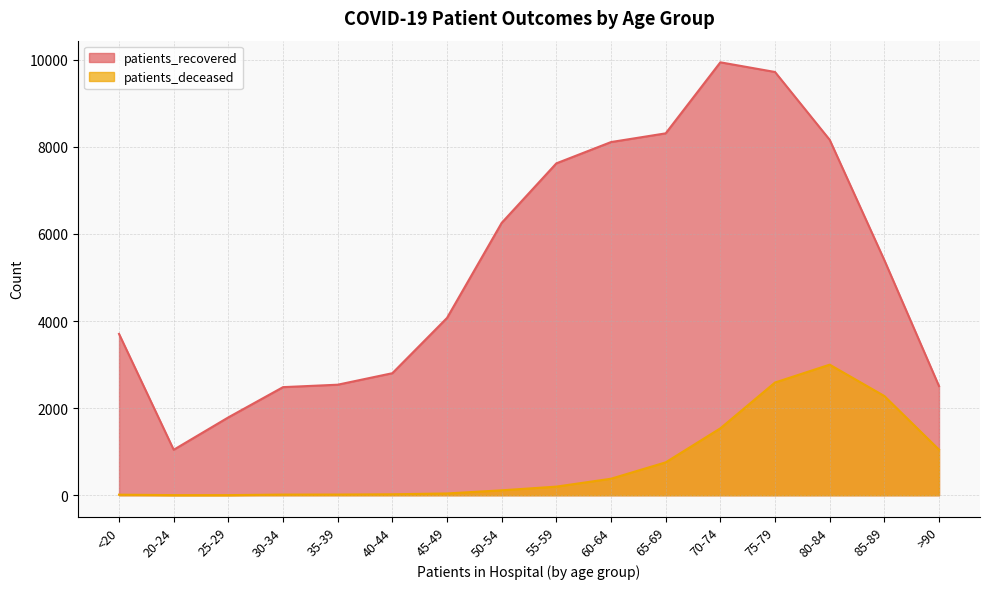

True or false: patients_deceased has more than 0 interior local peaks.

True